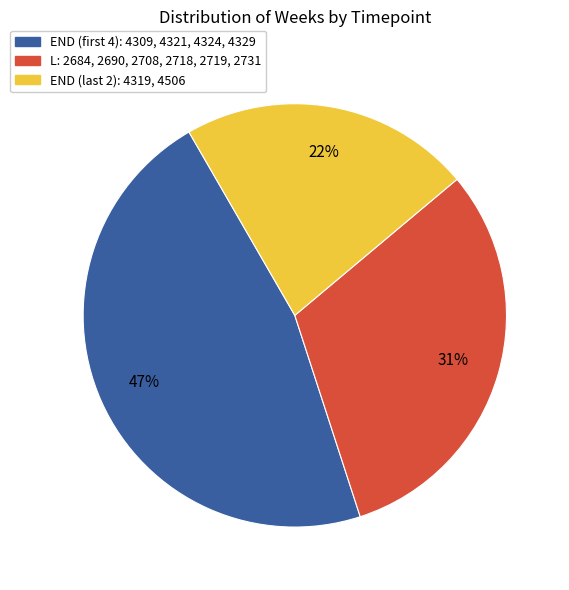

Is there any slice that represents more than half of the pie?

No